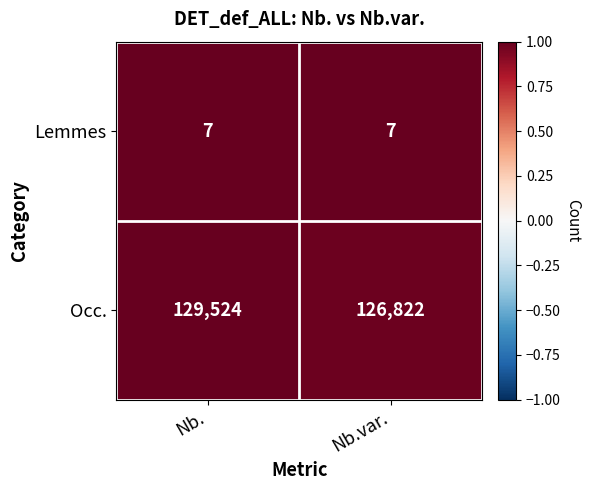

Rank the series by their maximum value, from lowest to highest.

Lemmes, Occ.